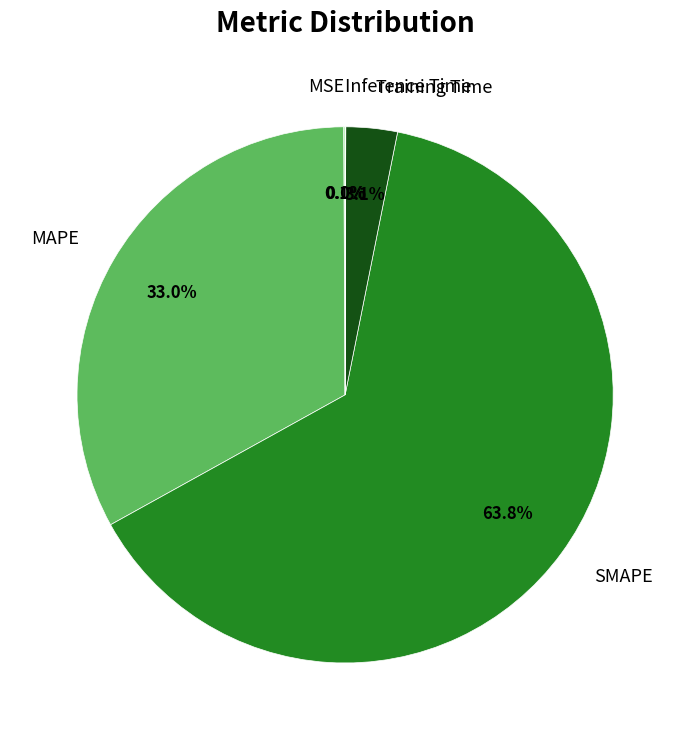

Which category has the biggest portion of the pie?

SMAPE